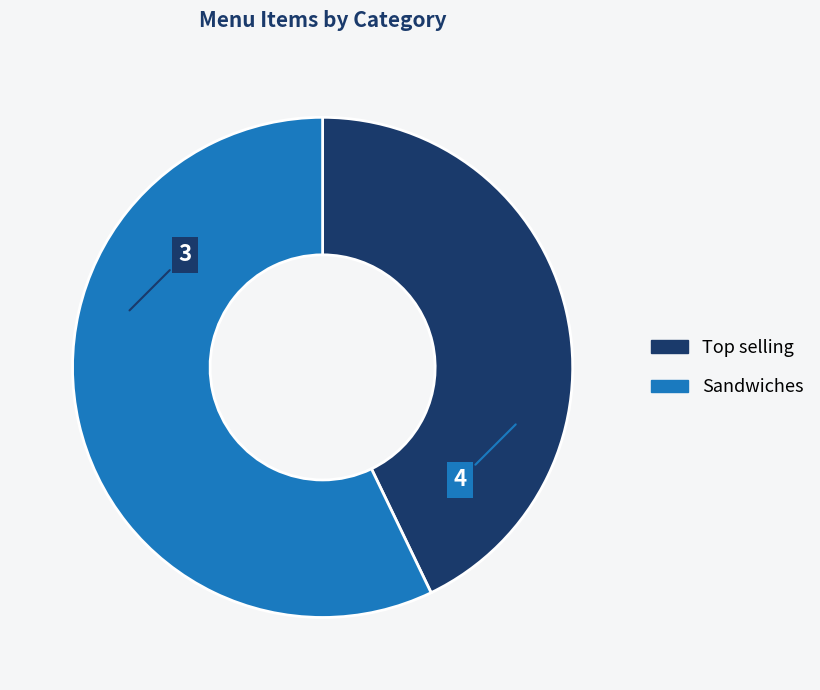

Which category has the smallest portion of the pie?

Top selling